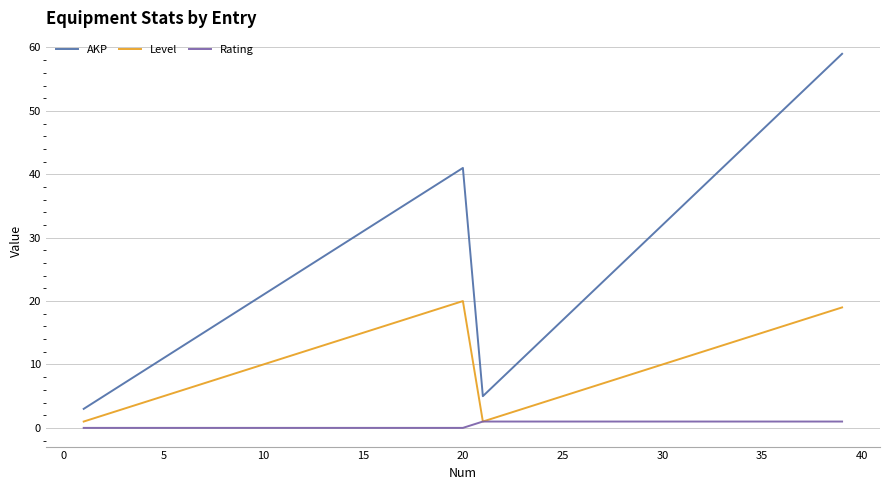

What is the maximum value for Level?

20